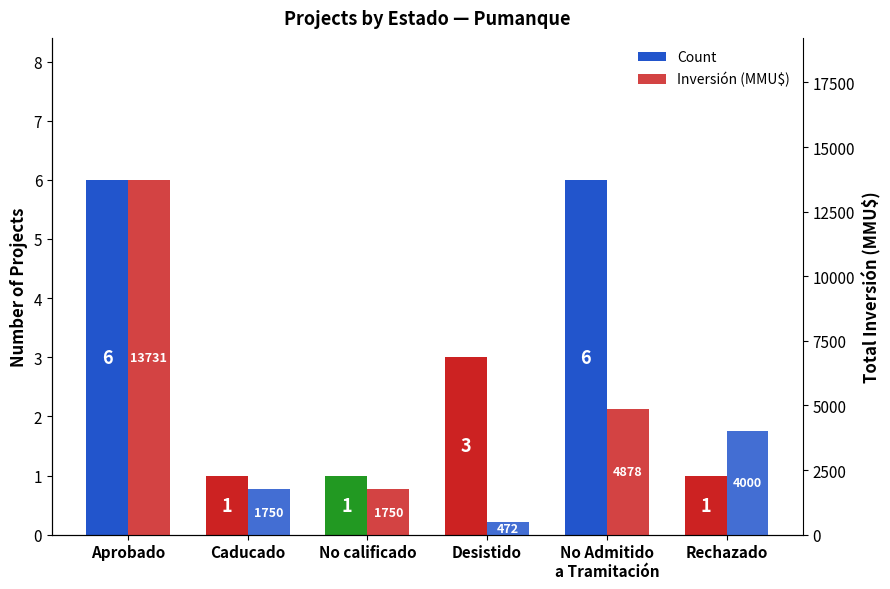

At which label does Inversión (MMU$) reach its peak?

Aprobado